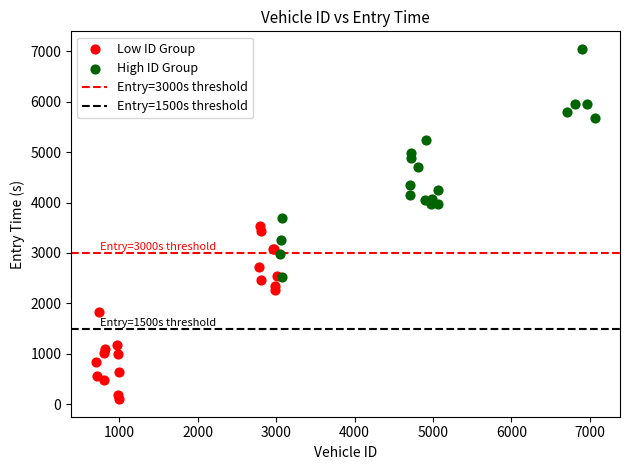

Which series reaches the minimum Y coordinate?

Low ID Group